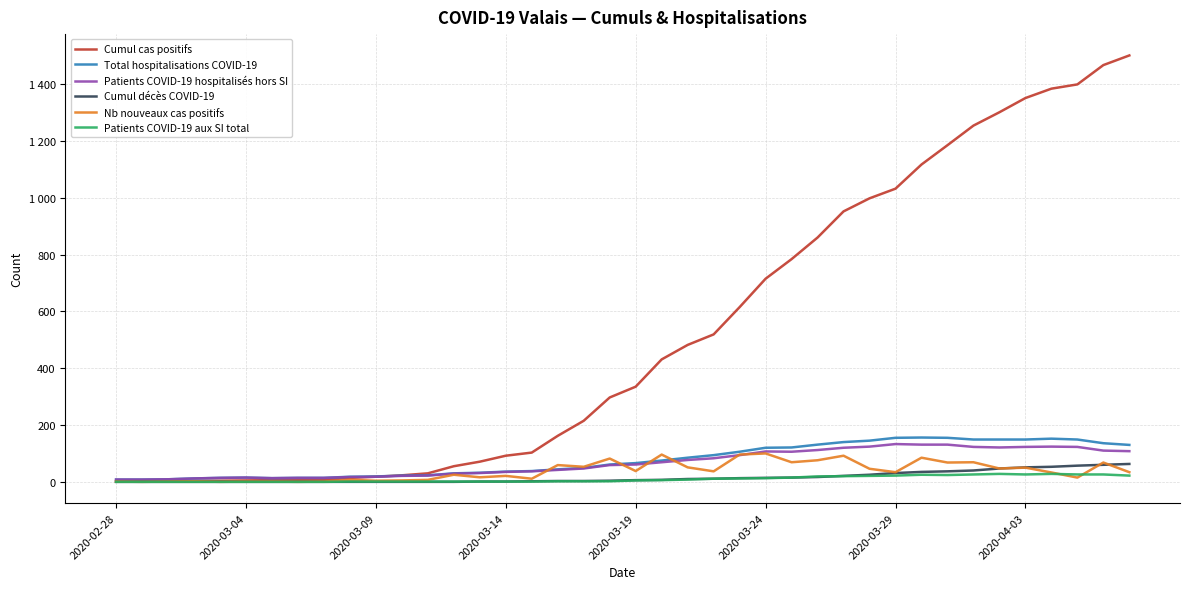

What are all the series names shown in the legend?

Cumul cas positifs, Total hospitalisations COVID-19, Patients COVID-19 hospitalisés hors SI, Cumul décès COVID-19, Nb nouveaux cas positifs, Patients COVID-19 aux SI total